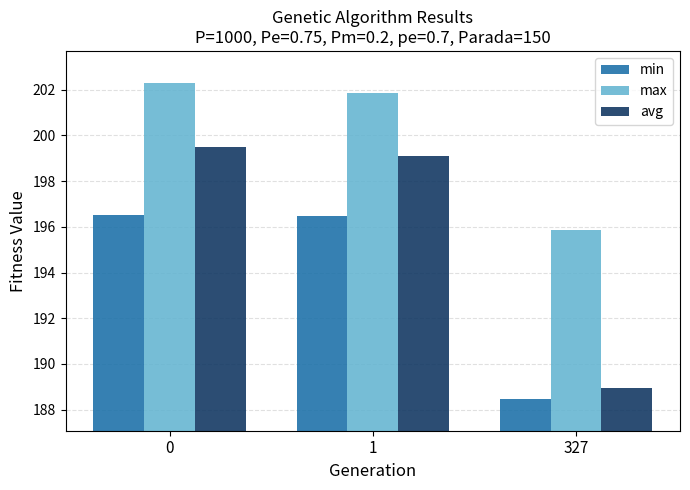

What is the spread (max minus min) of values at 327?

7.4